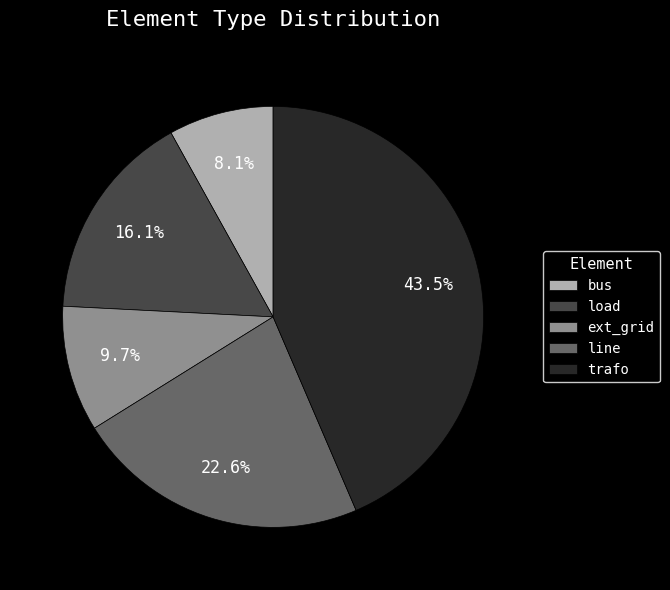

Is there a majority slice in this chart?

No